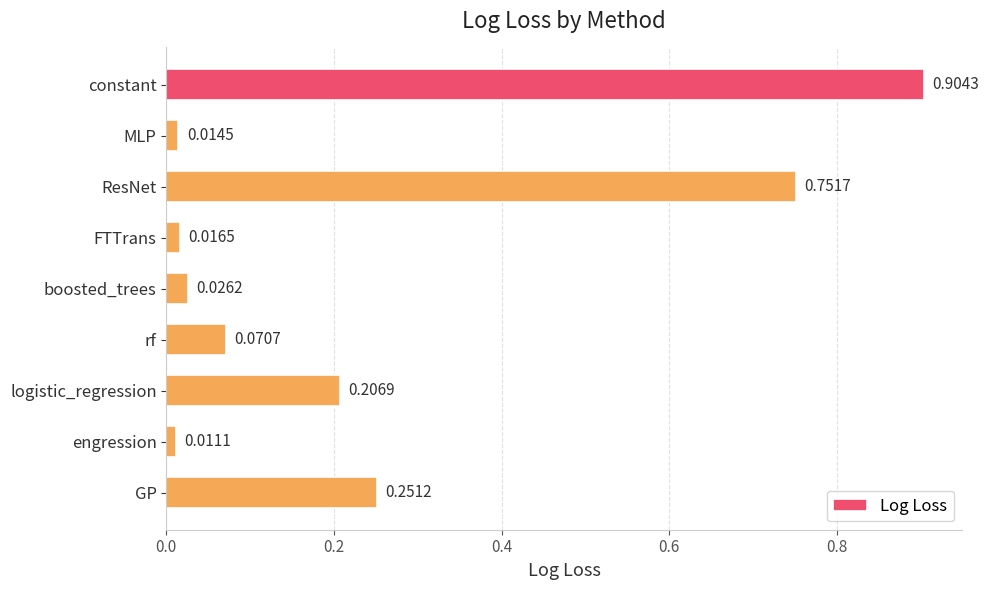

Count the number of data series in this chart.

1